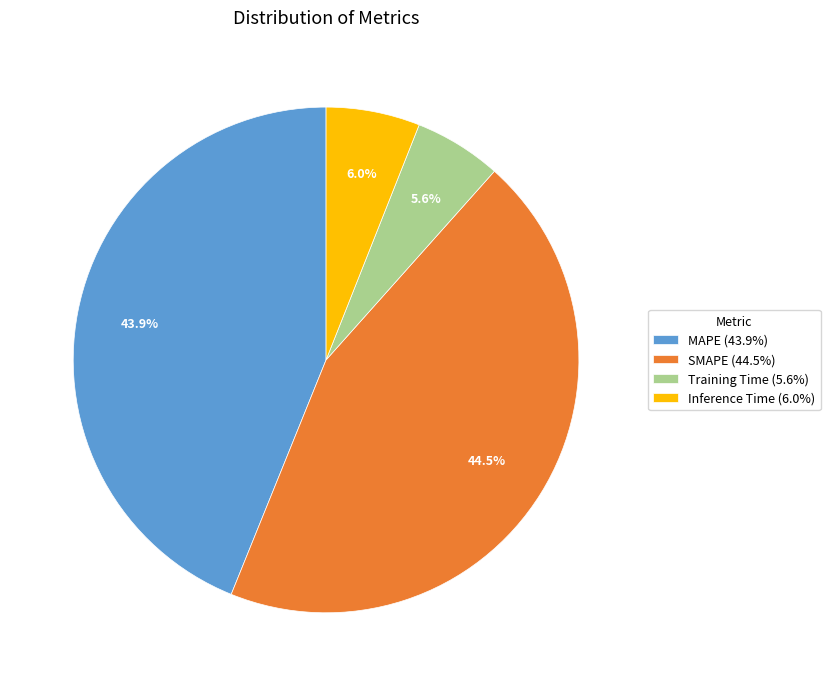

How many segments does this pie chart have?

4